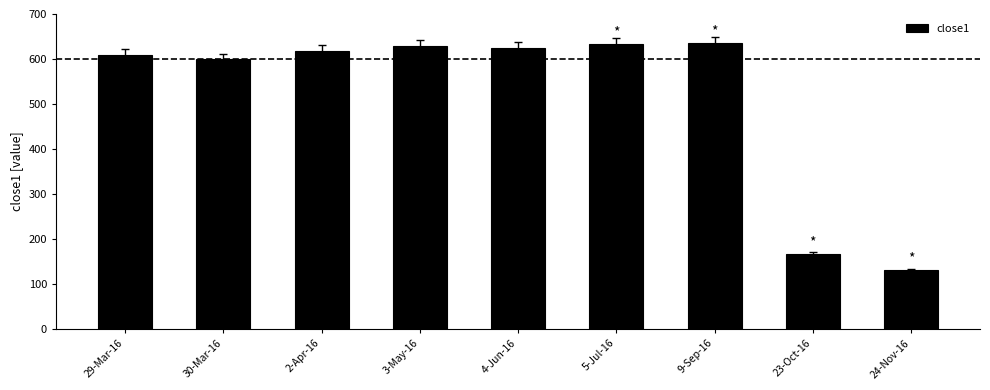

What is the average value?

516.5